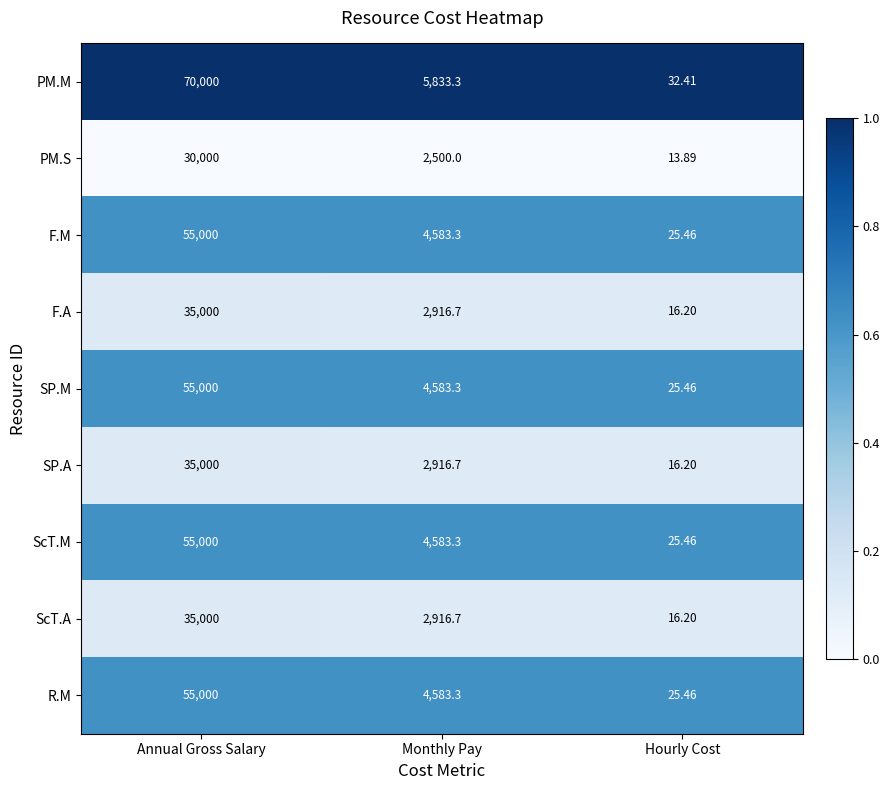

At which category is the sum across all series the highest?

Annual Gross Salary